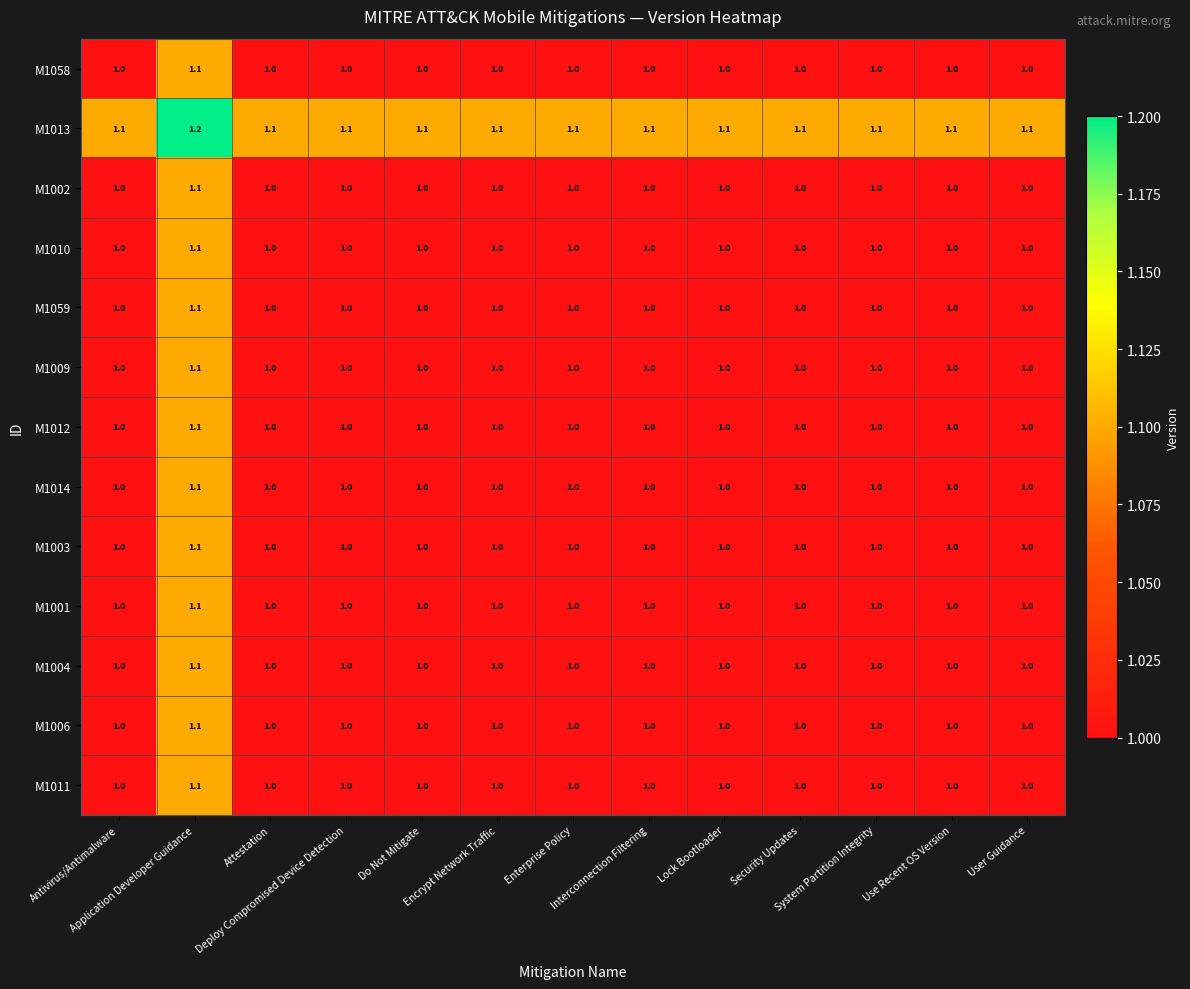

What is the minimum value for M1011?

1.0